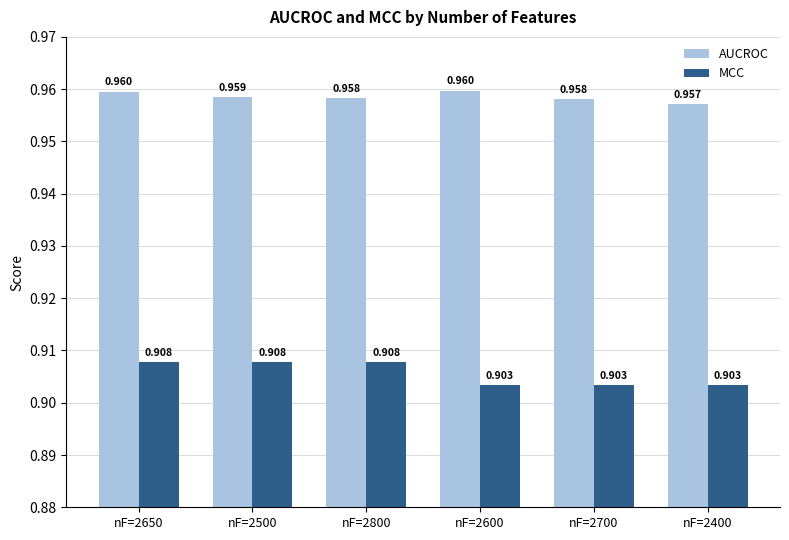

How many MCC values are between 0 and 1?

6